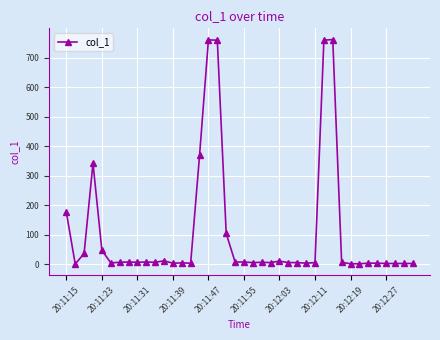

True or false: there are more than 2 points higher than both neighbors.

True